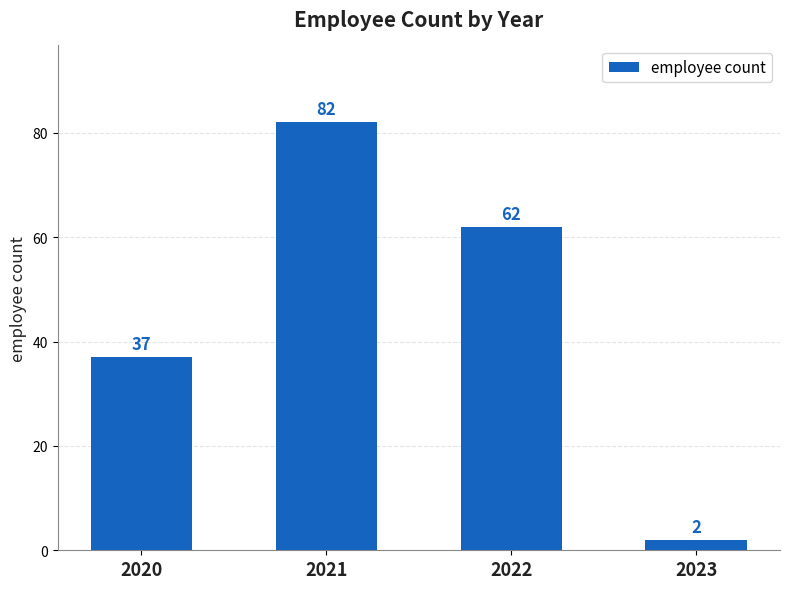

What is the difference between the values at 2020 and 2023?

35